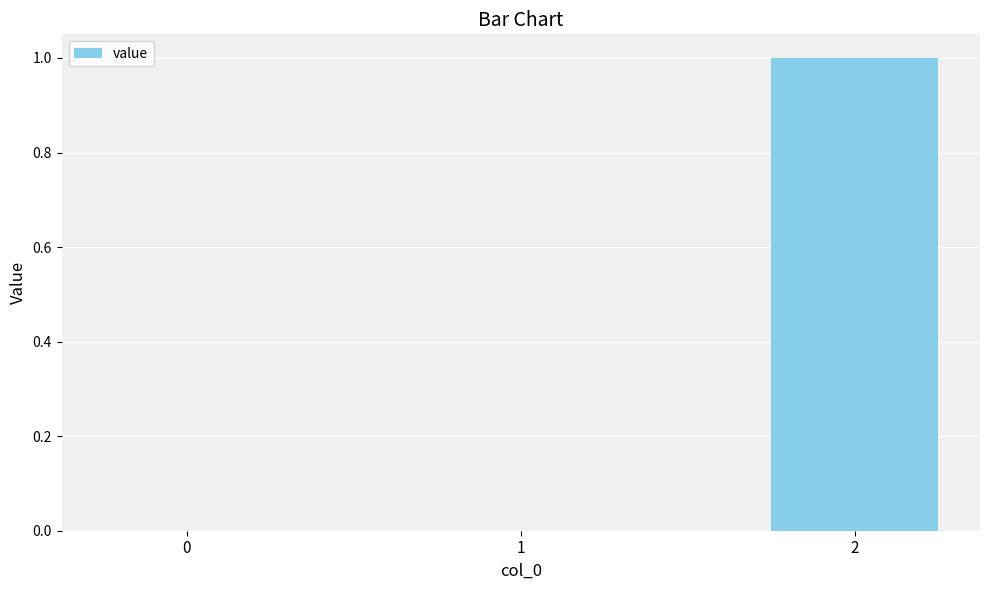

What is the approximate value at 2?

1